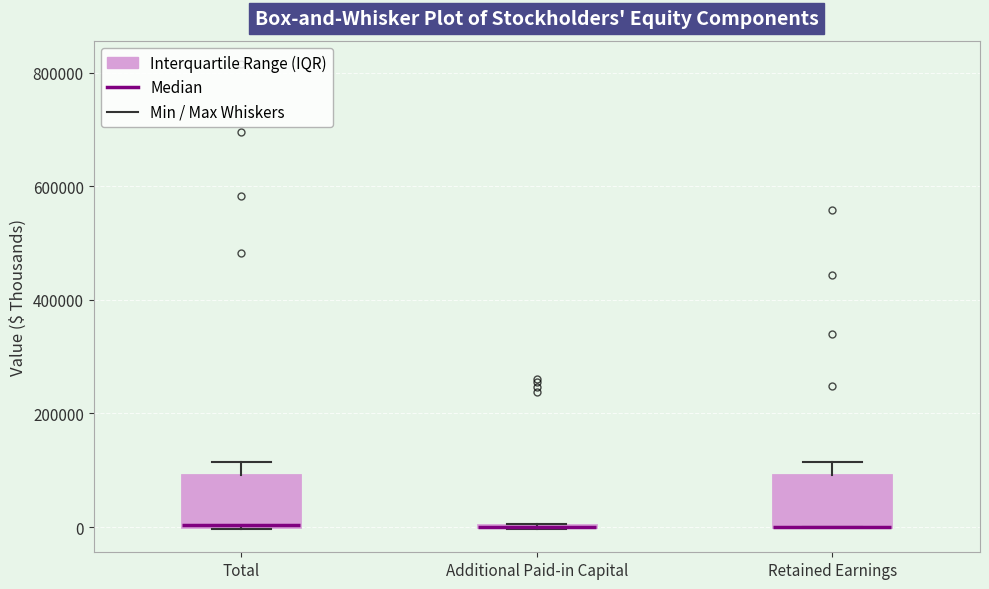

Reading left to right, read every box against the y-axis: the position of its median line, the range the box covers, and the ends of its whiskers. The values are not printed on the chart, so give them approximately, as read against the axis.

Total: median 0 (drawn on the box's lower edge), box 0 to 100000, whiskers 0 to 120000
Additional Paid-in Capital: box collapsed to a line at 0, whiskers 0 to 0
Retained Earnings: median 0 (drawn on the box's lower edge), box 0 to 100000, whiskers 0 to 120000